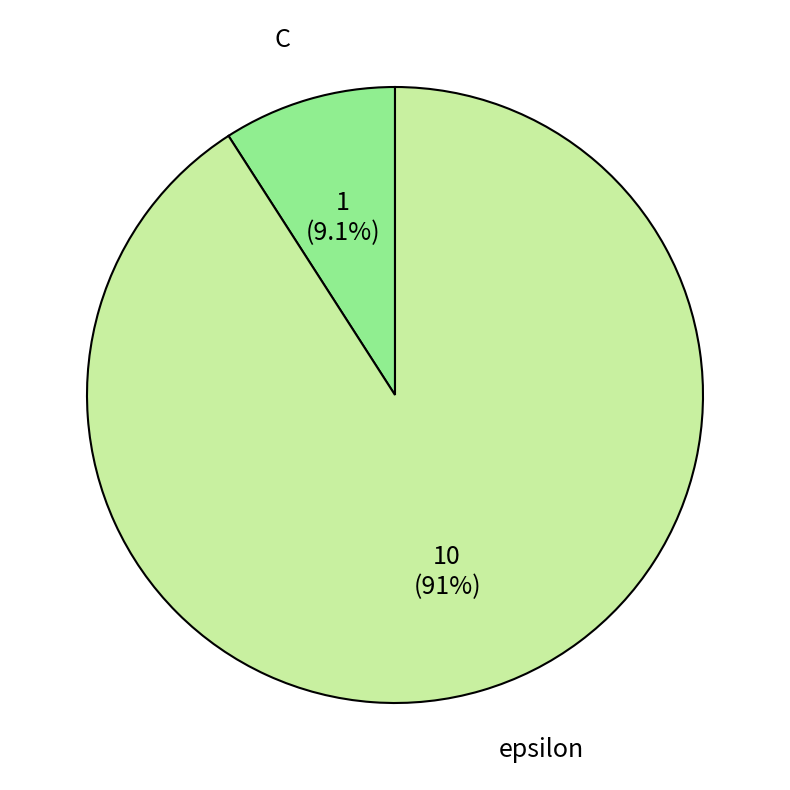

Rank the categories by value from lowest to highest.

C, epsilon